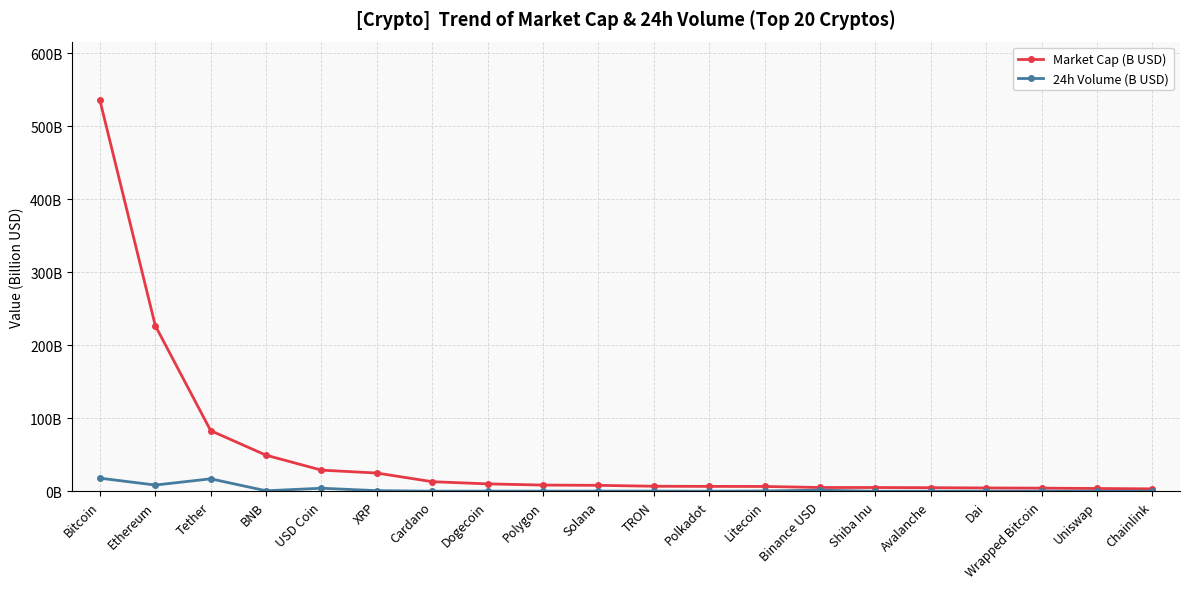

What is the total value across all series at Uniswap?

3.9